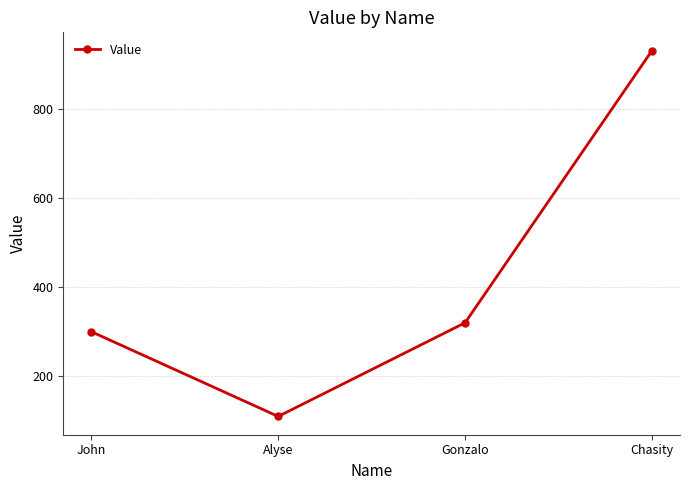

Approximately how many times larger is the value at Alyse compared to Gonzalo?

0.3